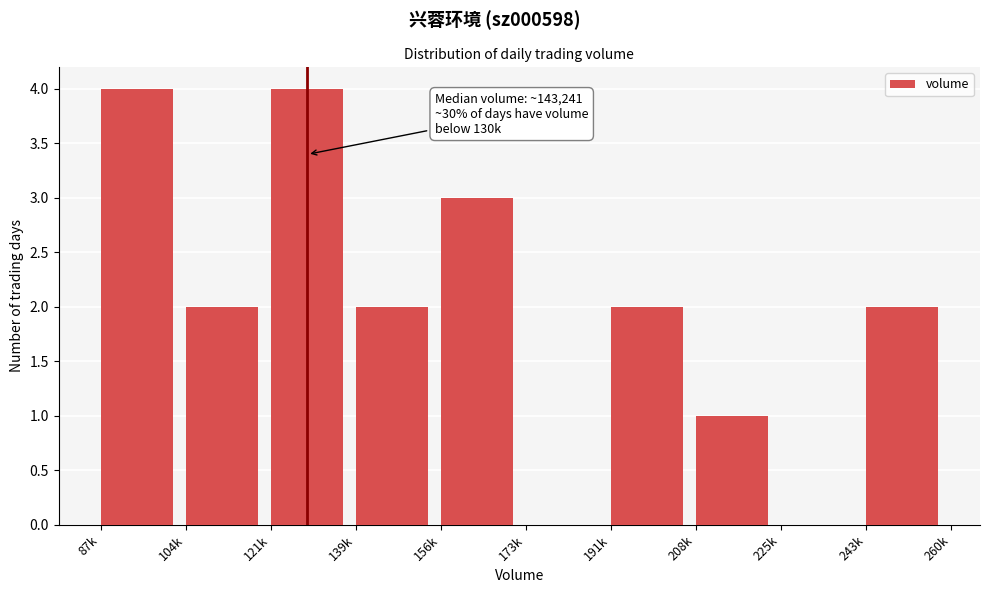

Reading left to right, list all the values displayed in this chart.

87k=4	104k=2	121k=4	139k=2	156k=3	173k=0	191k=2	208k=1	225k=0	243k=2